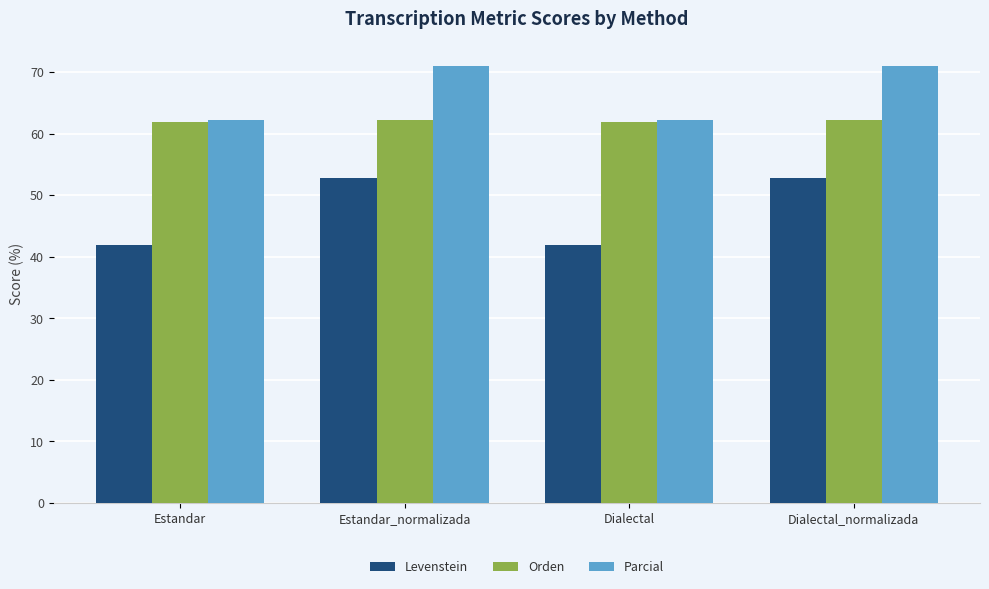

Which series changed the most between Estandar and Dialectal_normalizada?

Levenstein